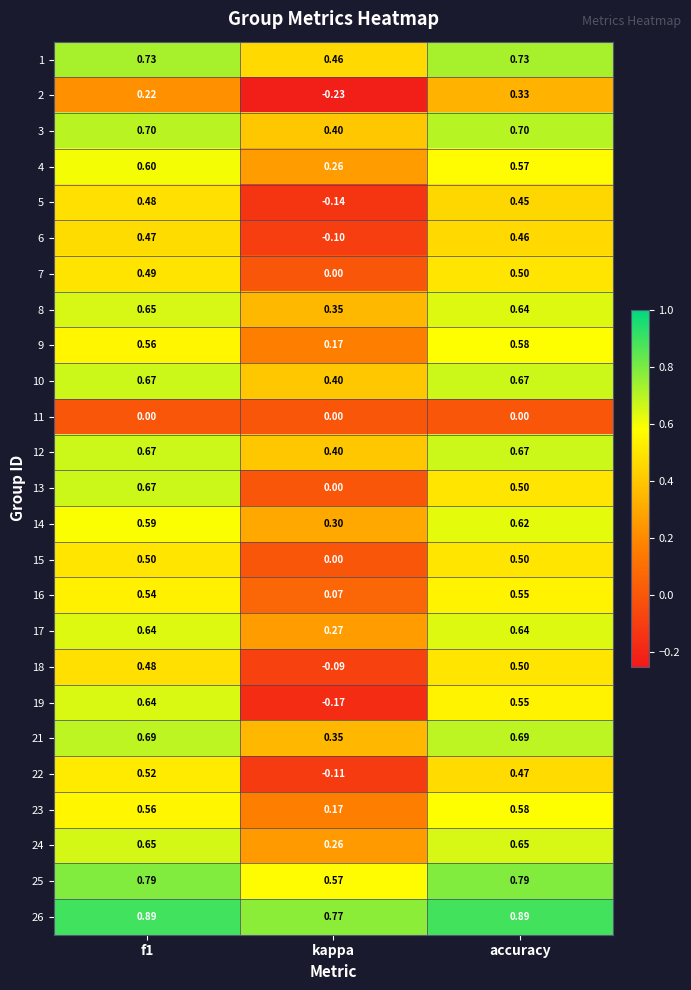

Is the value of 14 at accuracy greater than the value of 23 at accuracy?

Yes